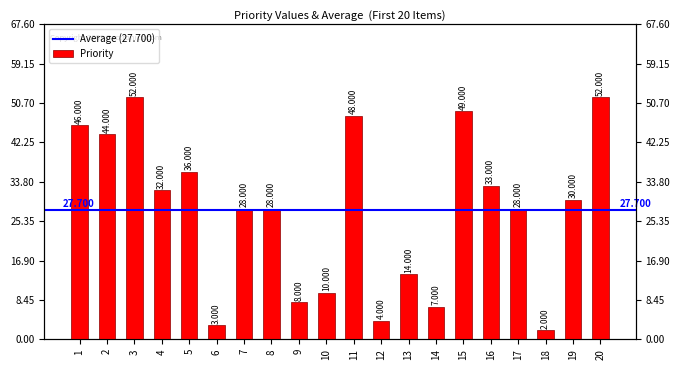

What is the minimum value shown in the chart?

2